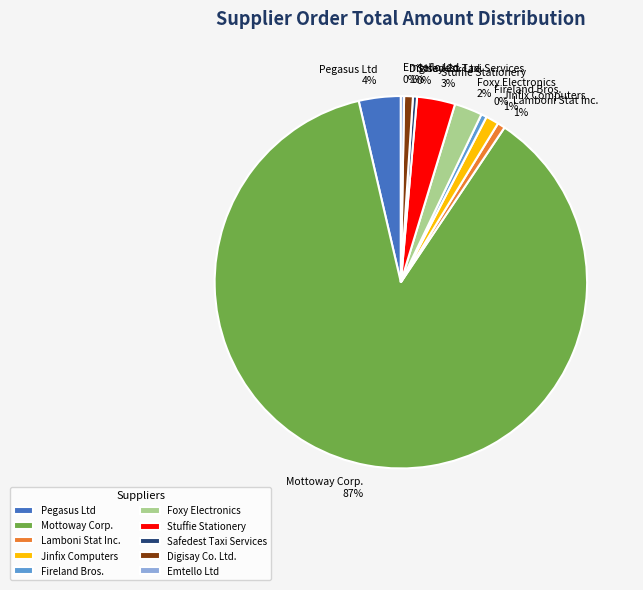

The Safedest Taxi Services slice represents 0% of the pie. True or false?

True